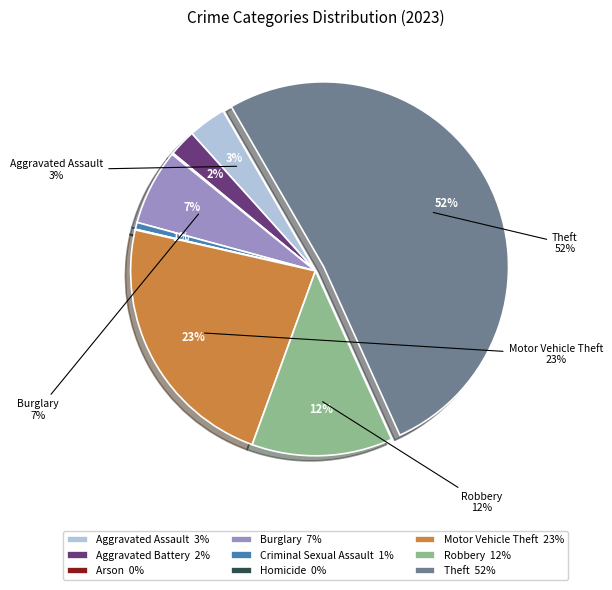

Is it true that Aggravated Battery is 2% of the pie?

True